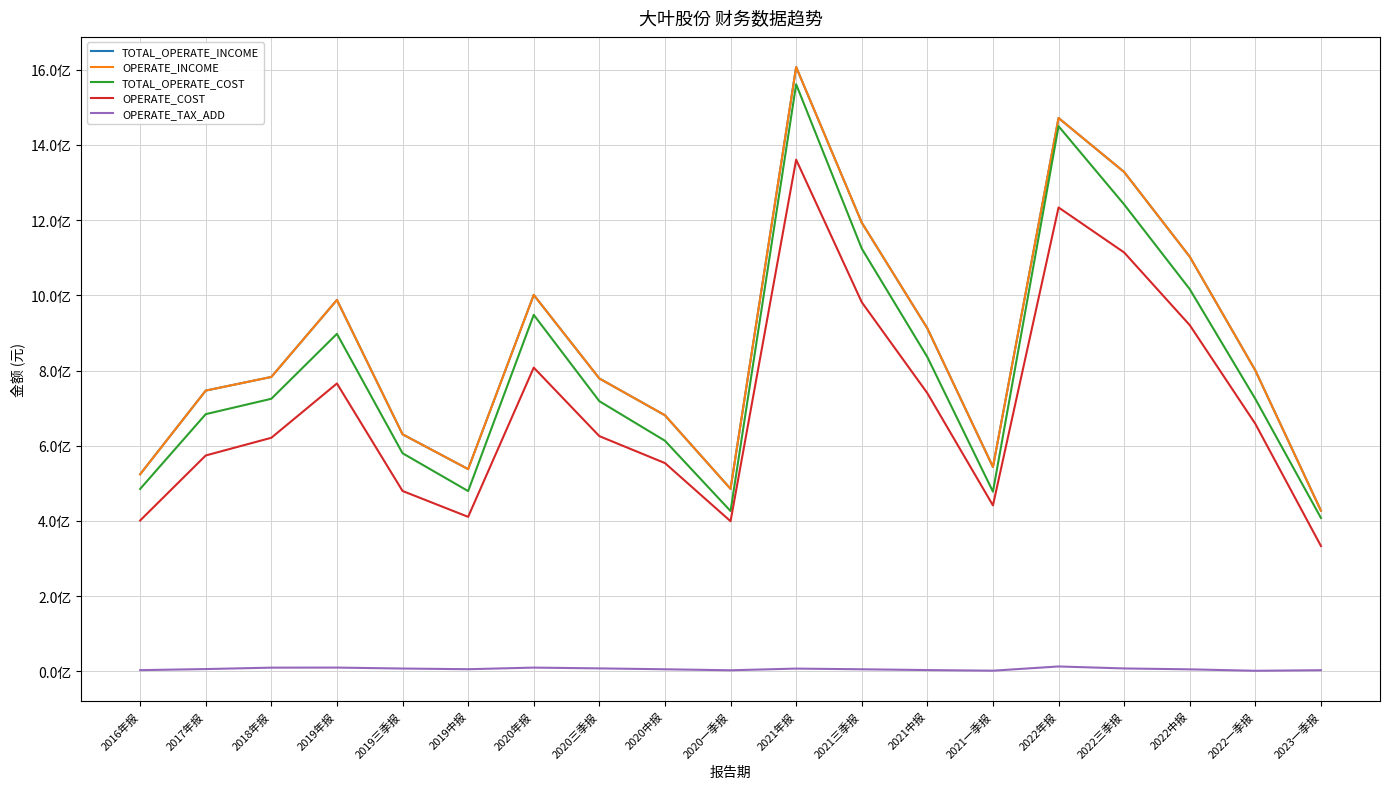

How many data points in OPERATE_INCOME are less than 782908920?

9